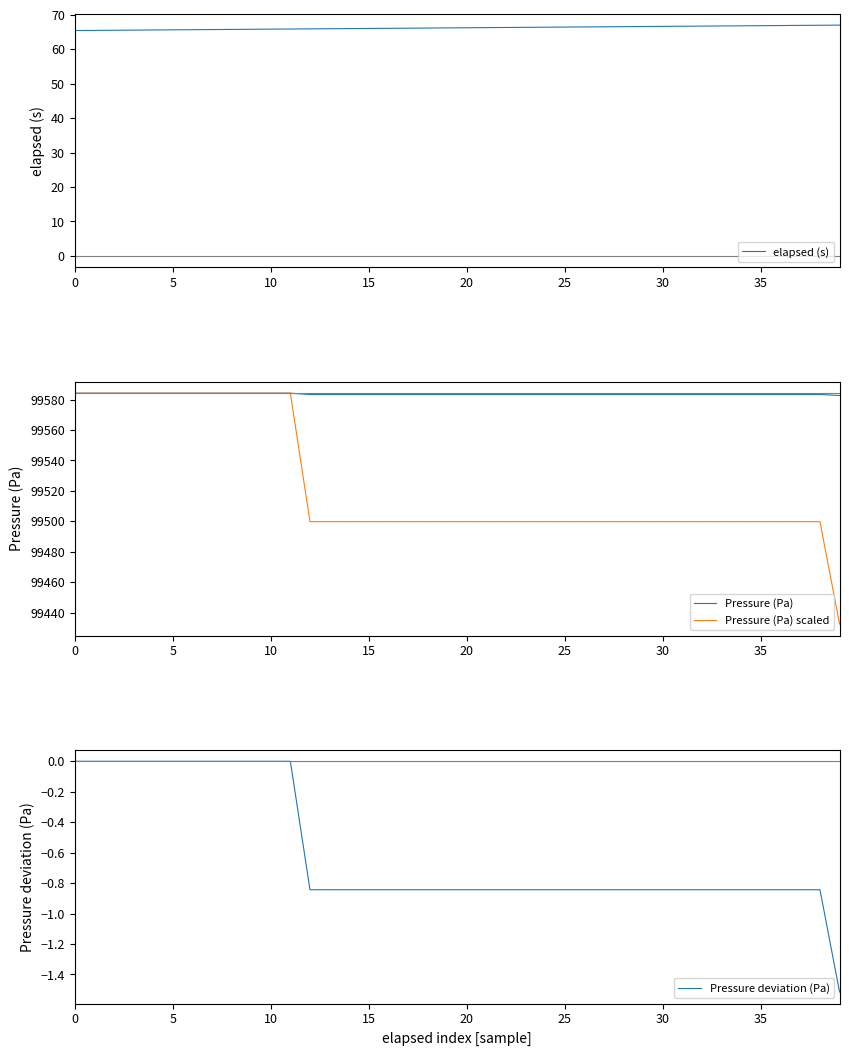

How many values in the Pressure (Pa) series exceed 99583?

39